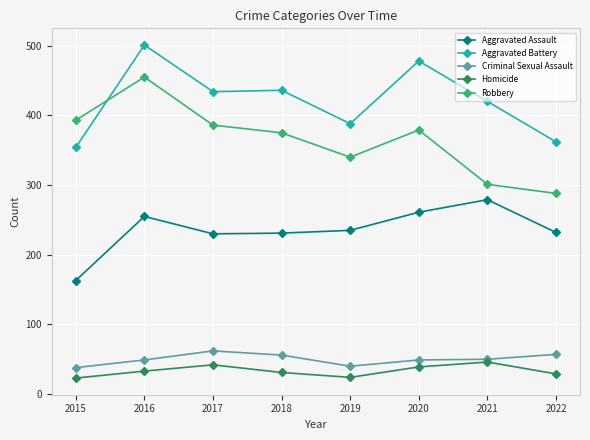

True or false: Aggravated Assault and Aggravated Battery intersect in this chart.

False